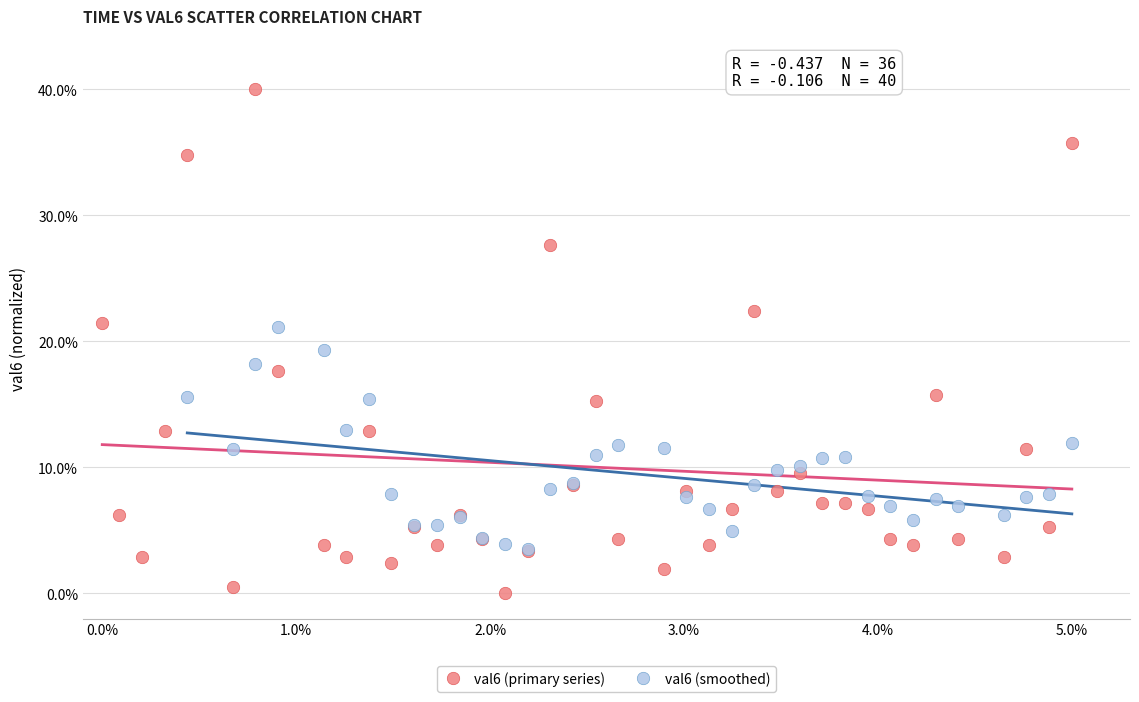

Which series contains the highest Y value?

val6 (primary series)